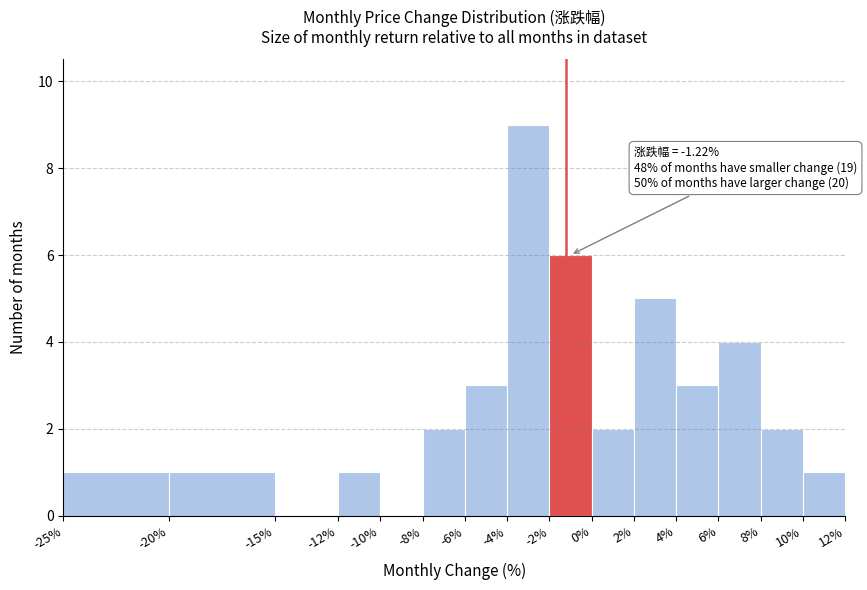

Over which range of the x-axis is the bar tallest?

-4% to -2%